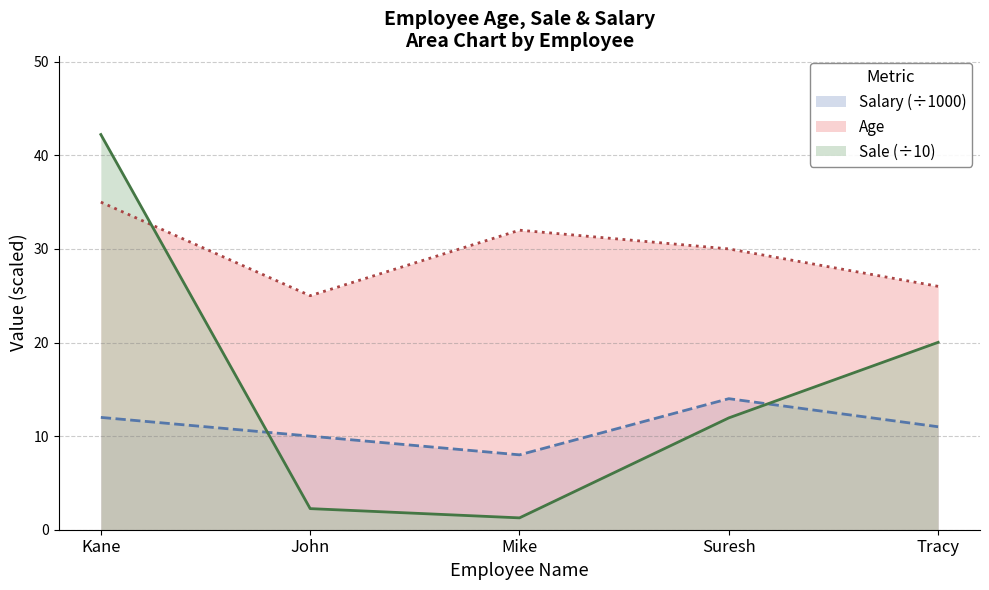

Between Kane and Mike, which is larger?

Kane